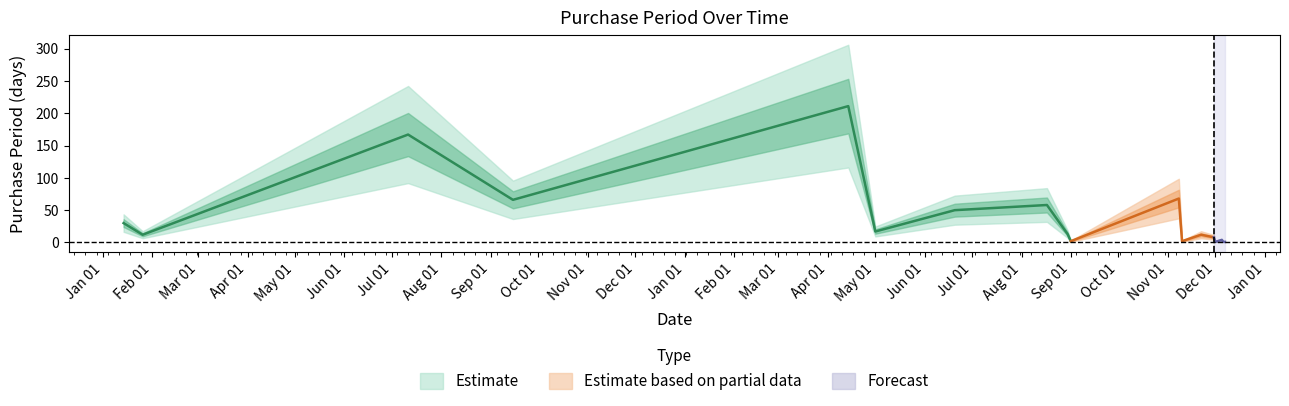

Is this an area chart (filled region under the line)?

No